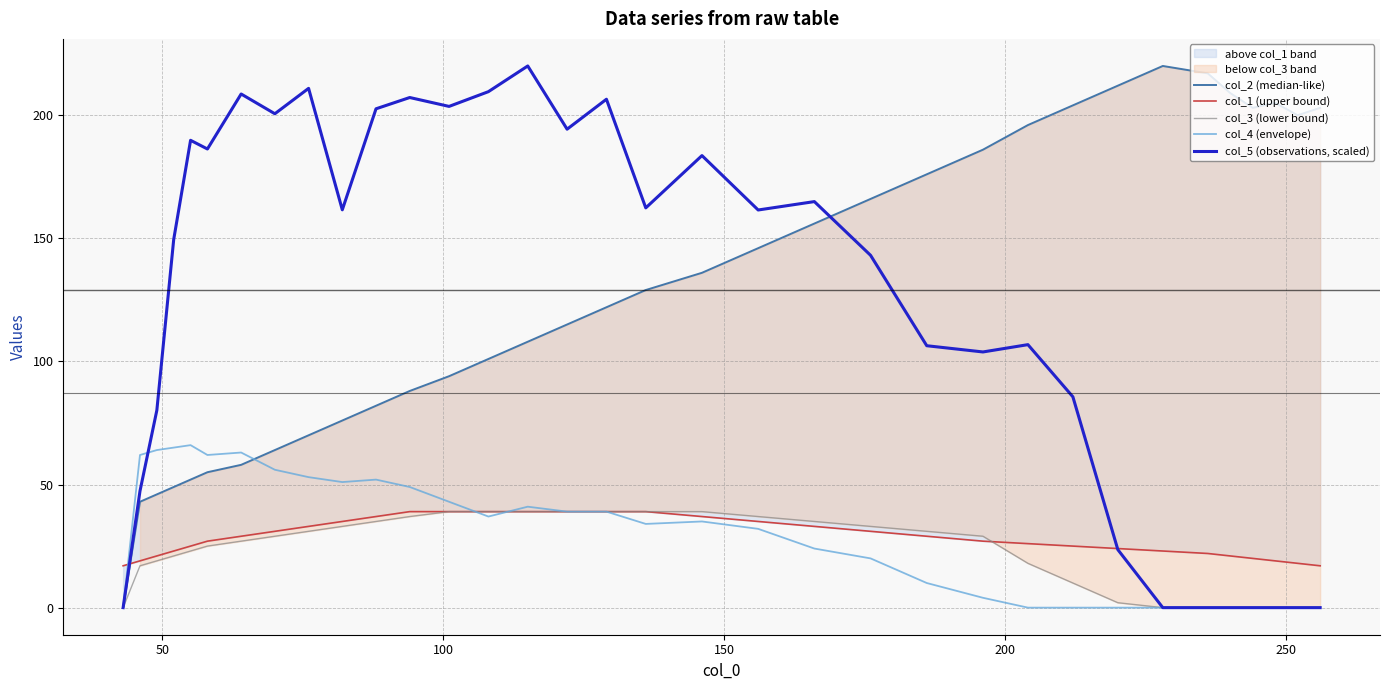

The value of col_1 (upper bound) at 100 is 13.2. True or false?

False